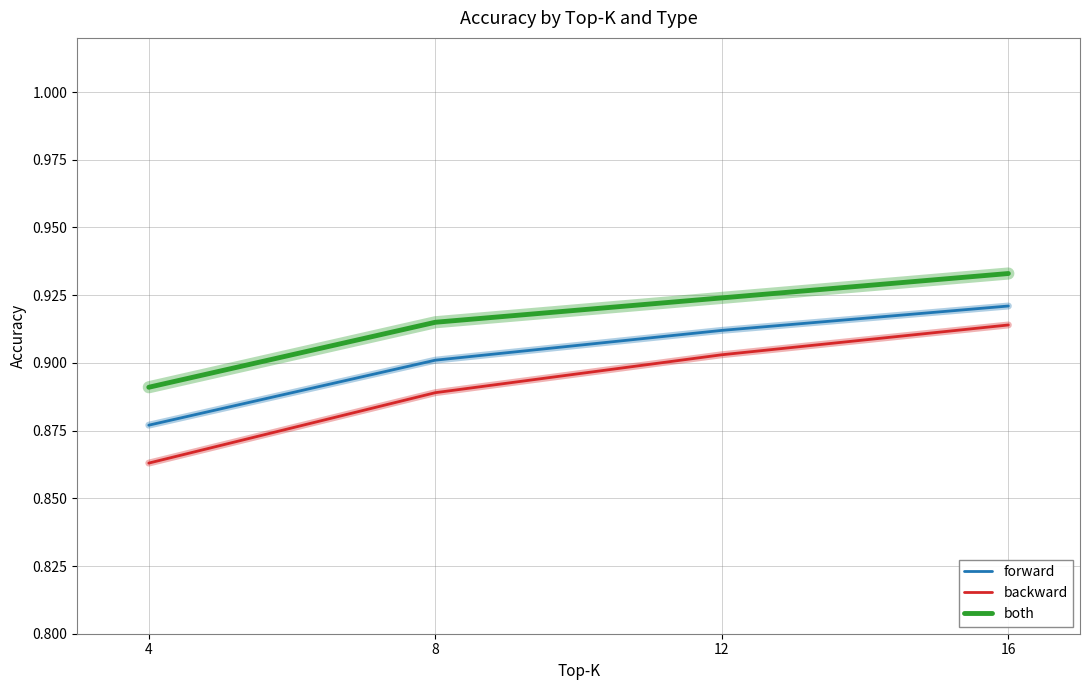

What is the total value across all series at 12?

2.7